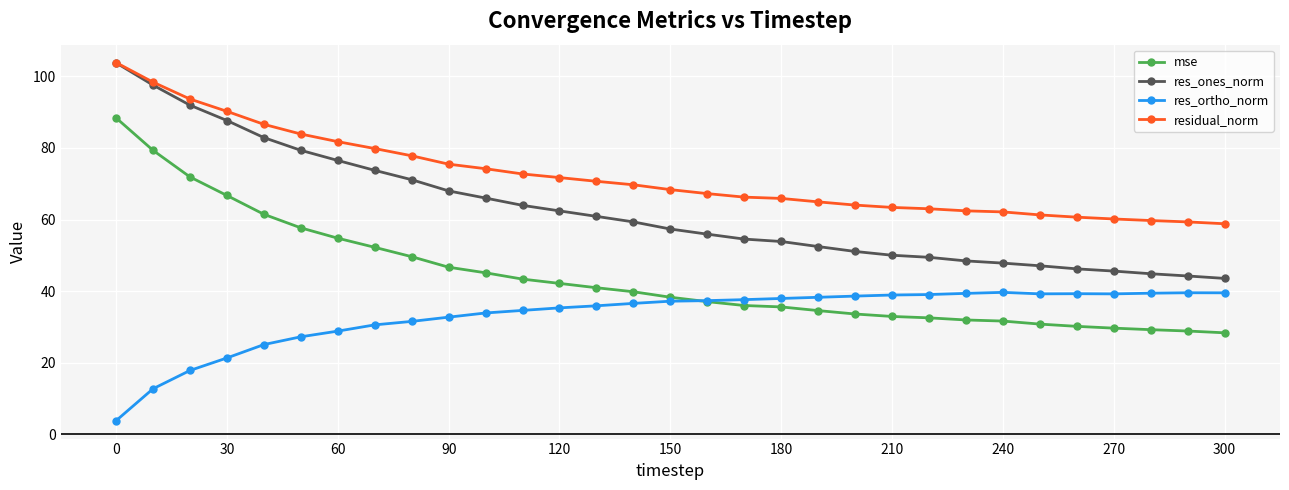

What is the lowest value of the mse series?

28.4